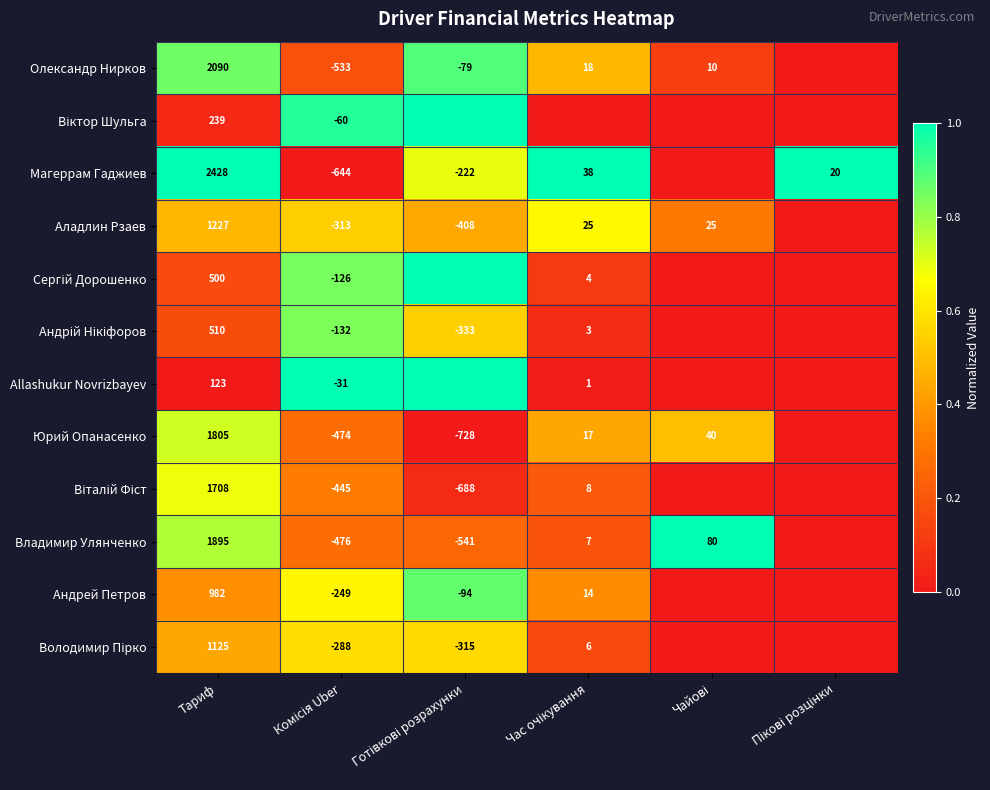

True or false: Юрий Опанасенко has a value of 953 at Тариф.

False